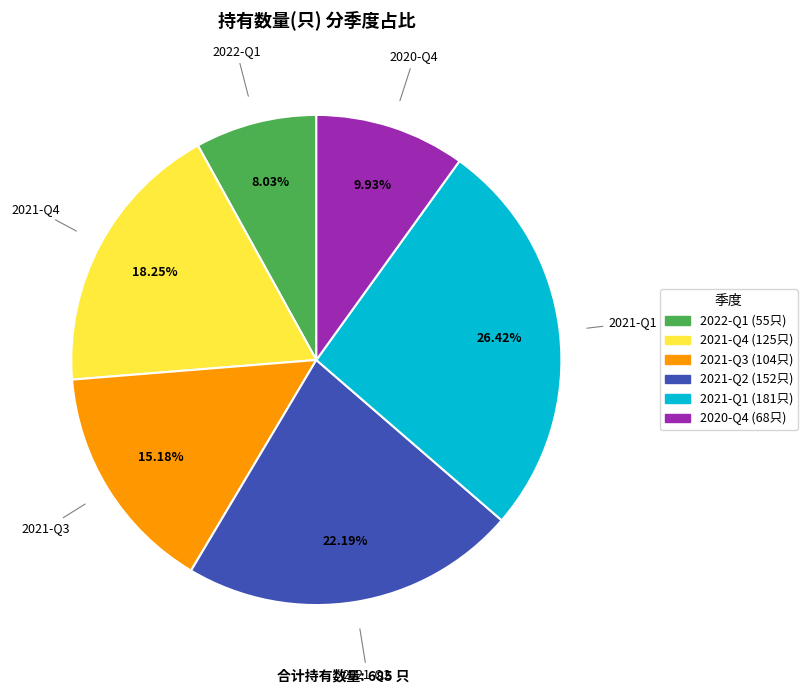

Which category has the biggest portion of the pie?

2021-Q1